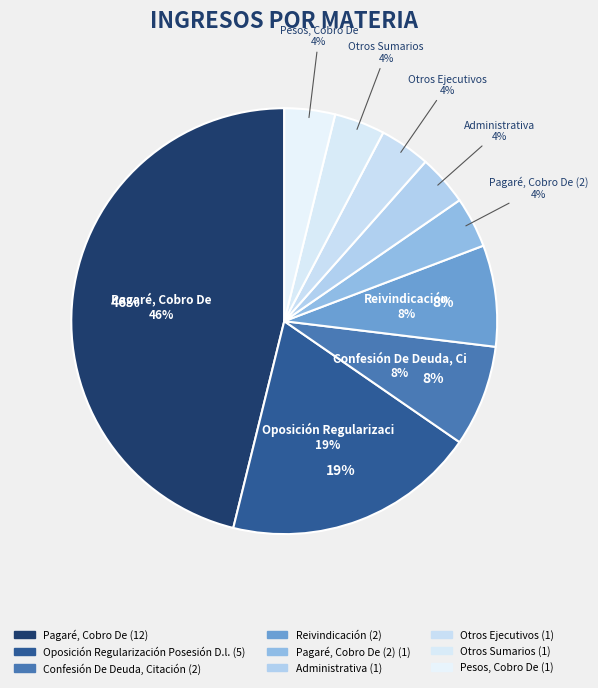

To the nearest percent, what is the difference between the Confesión De Deuda, Citación and Administrativa slice percentages?

4%